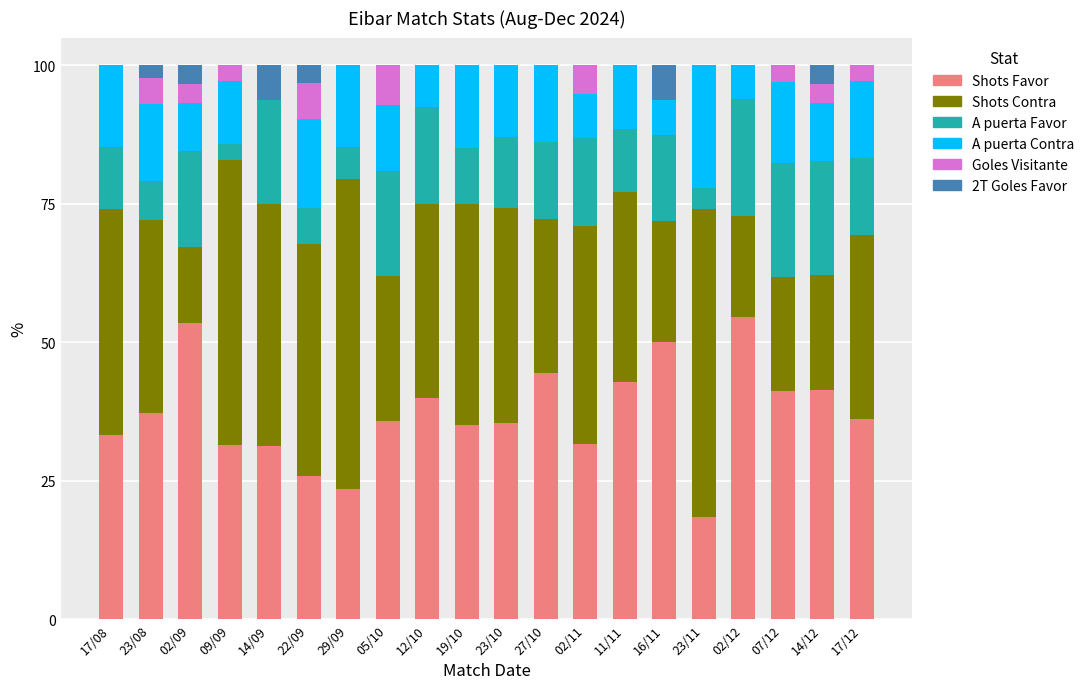

What is the total value across all series at 17/08?

100.0